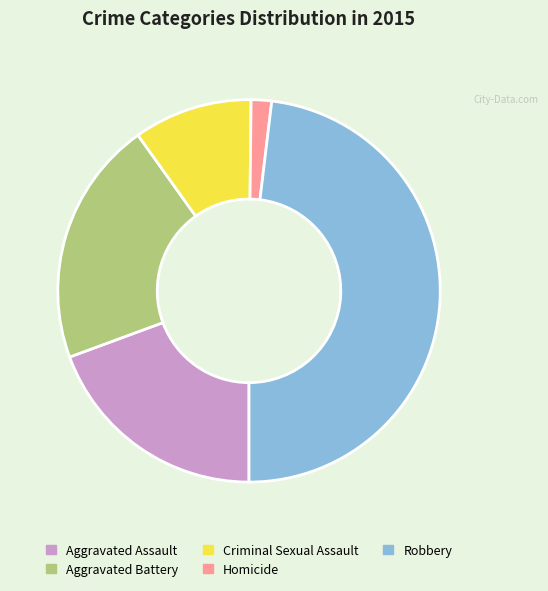

Rank the categories by value from highest to lowest.

Robbery, Aggravated Battery, Aggravated Assault, Criminal Sexual Assault, Homicide